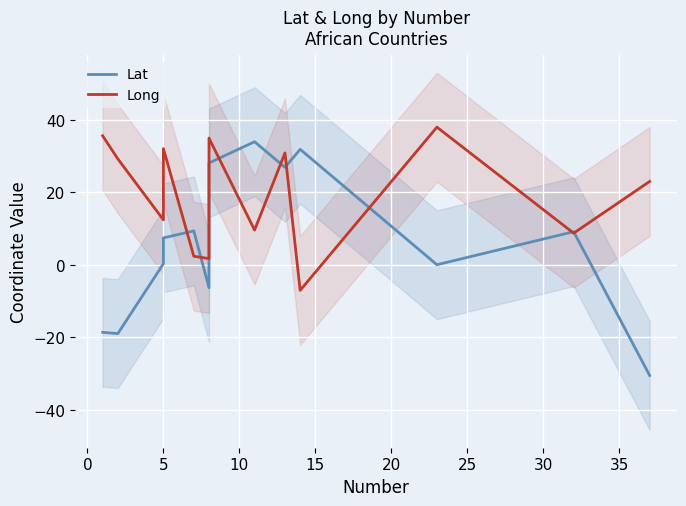

Is this an area chart (filled region under the line)?

No